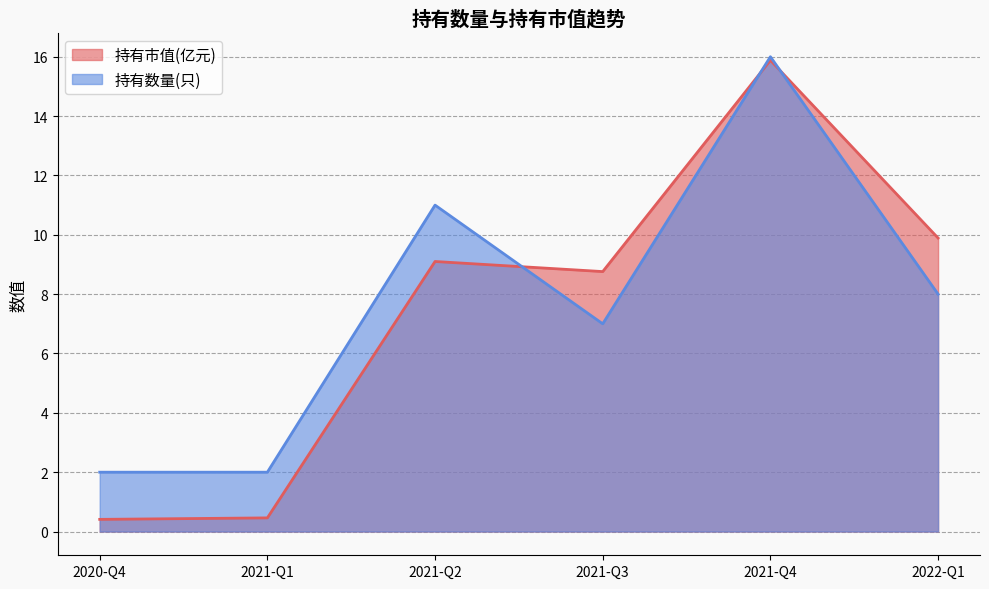

True or false: 持有市值(亿元) and 持有数量(只) intersect in this chart.

True